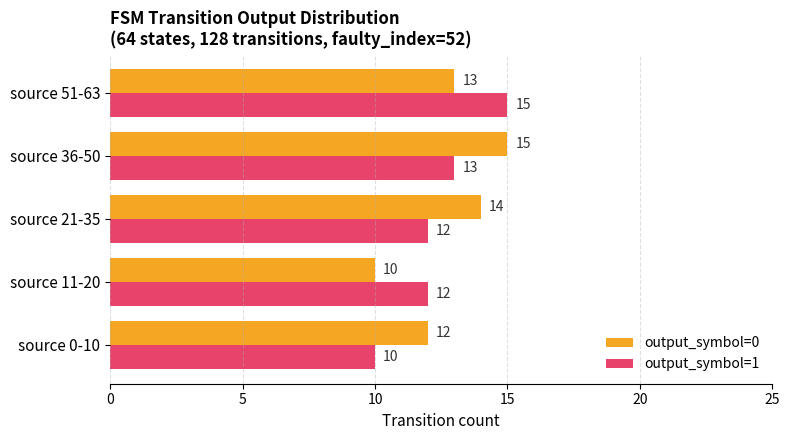

What are all the series names shown in the legend?

output_symbol=0, output_symbol=1